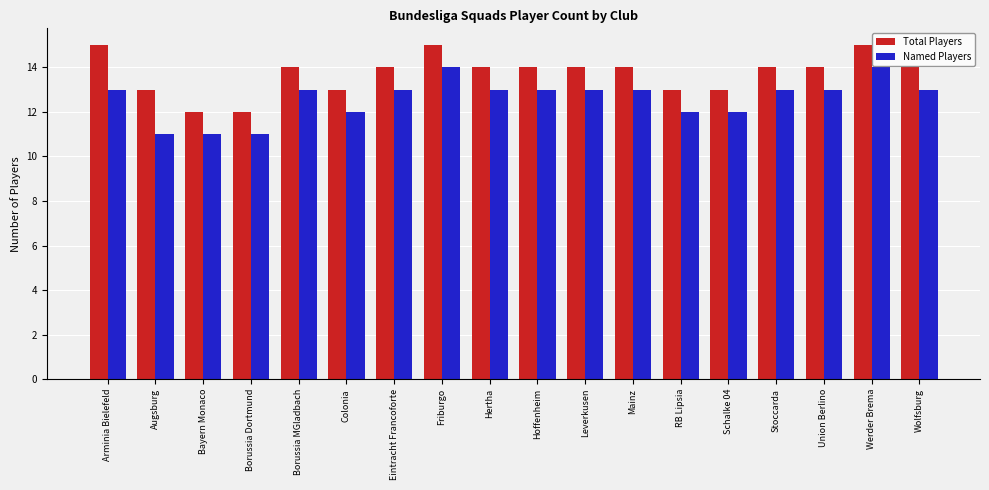

What is the approximate value of Named Players at Hertha?

13